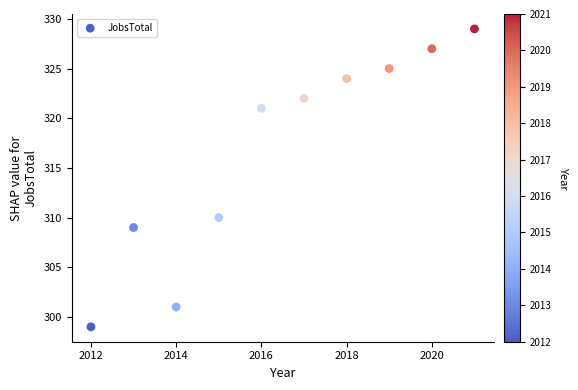

What Y value in the scatter plot is closest to 314?

310